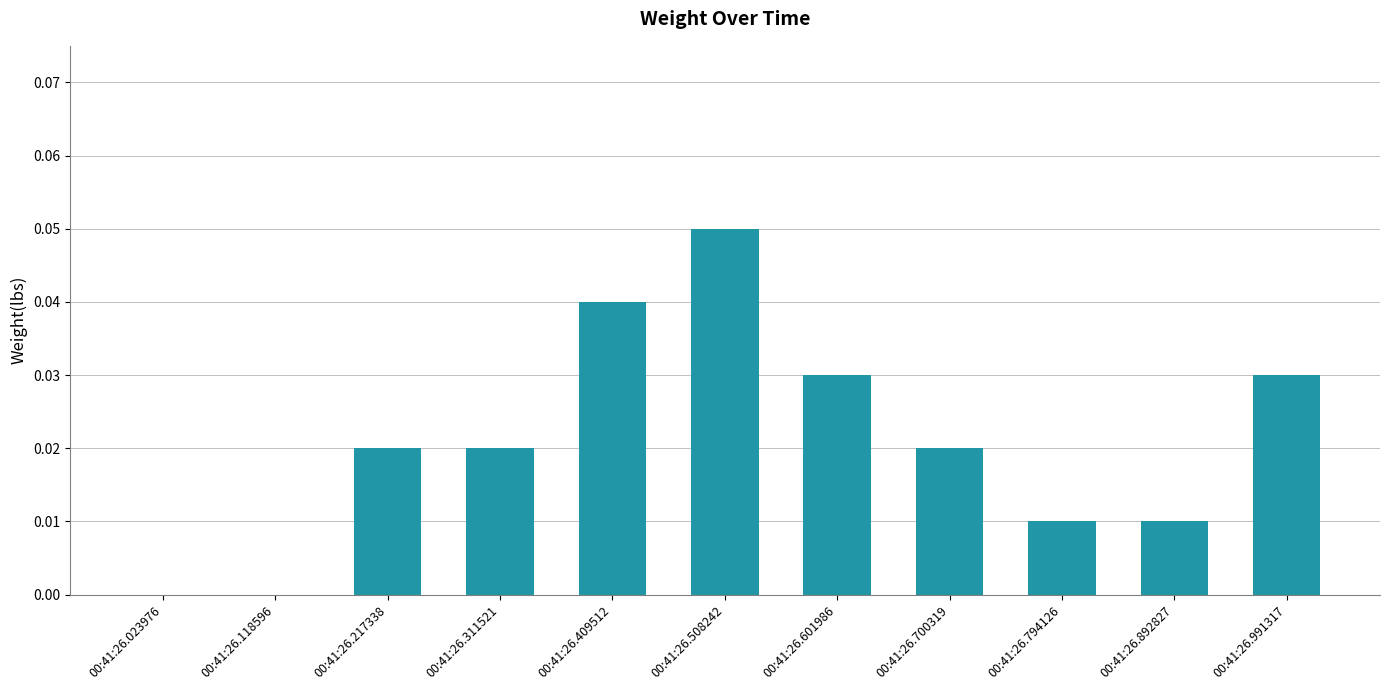

Are the bars horizontal?

No